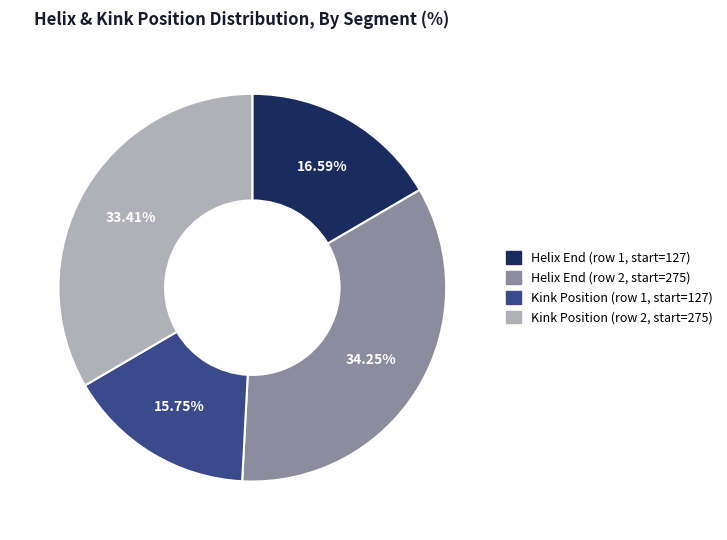

Combined, do Kink Position (row 1, start=127) and Kink Position (row 2, start=275) account for over 50%?

No